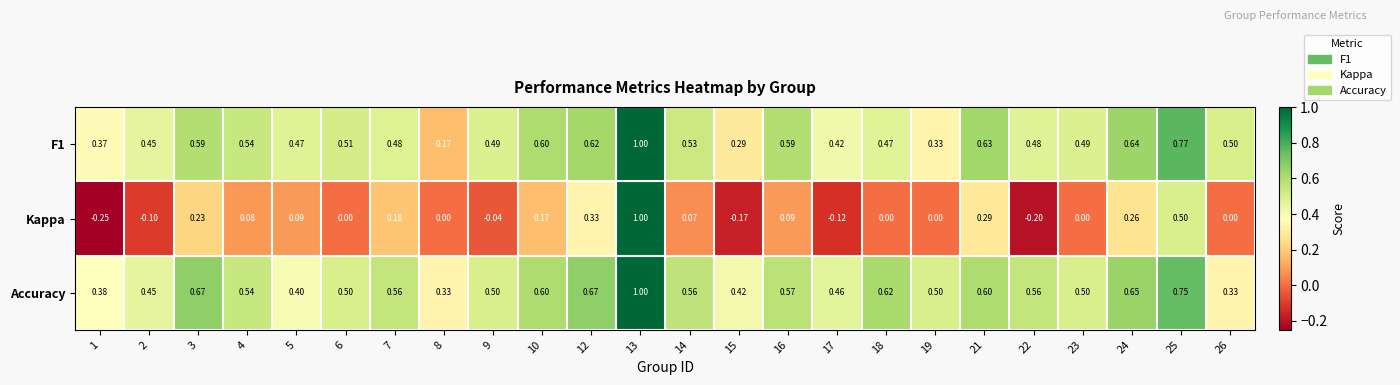

What is the greatest value displayed?

1.0